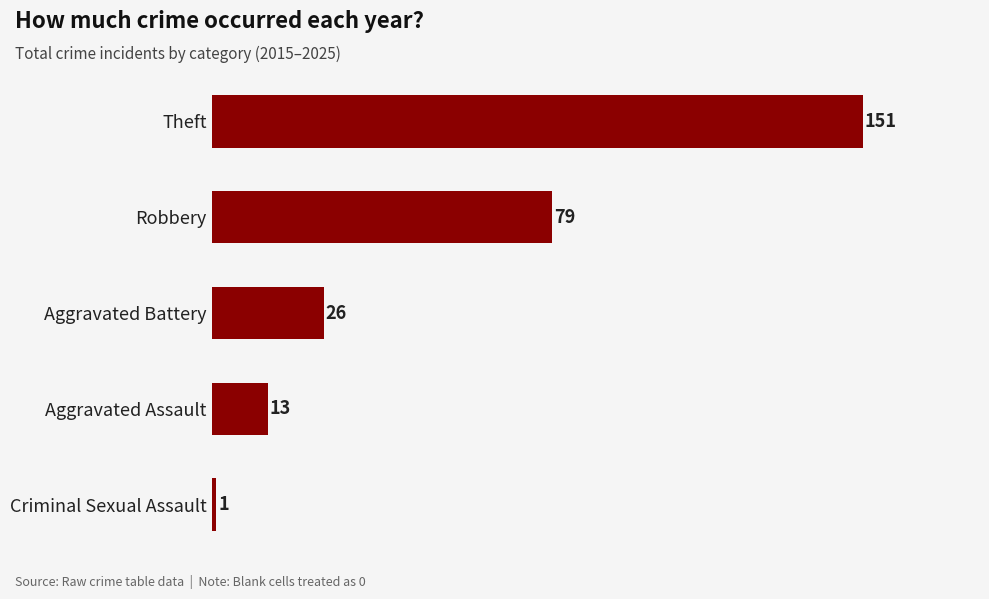

What is the value of the 3rd bar from the top?

26